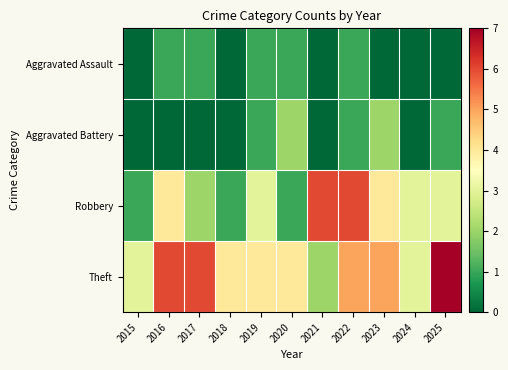

How many distinct data groups are displayed?

4